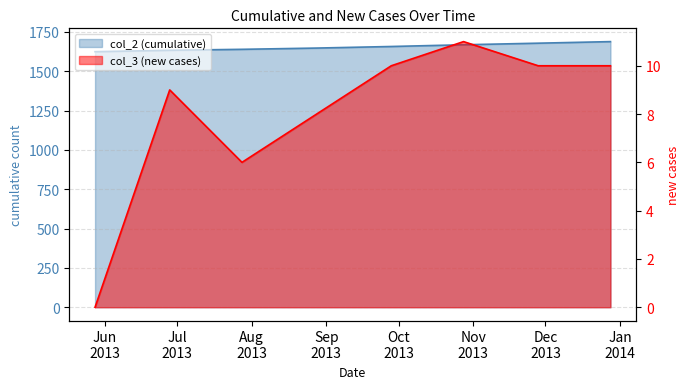

Which series changed the most between 2013-07-28 and 2013-10-28?

col_2 (cumulative)